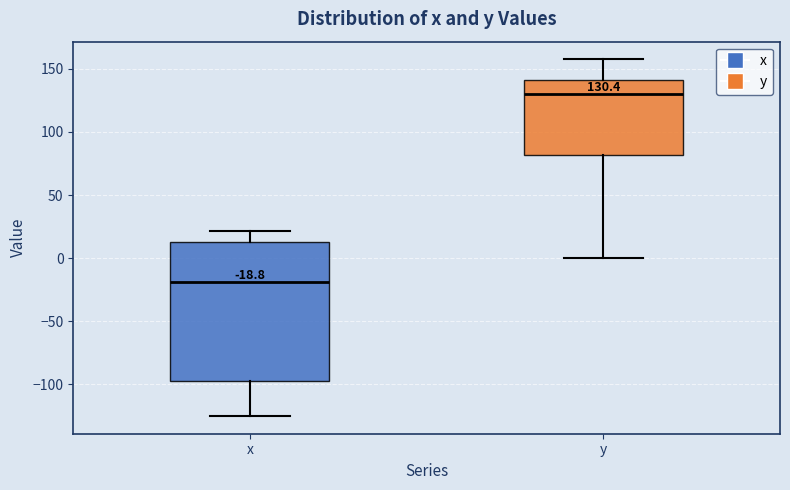

Which box's median line is the lowest?

x